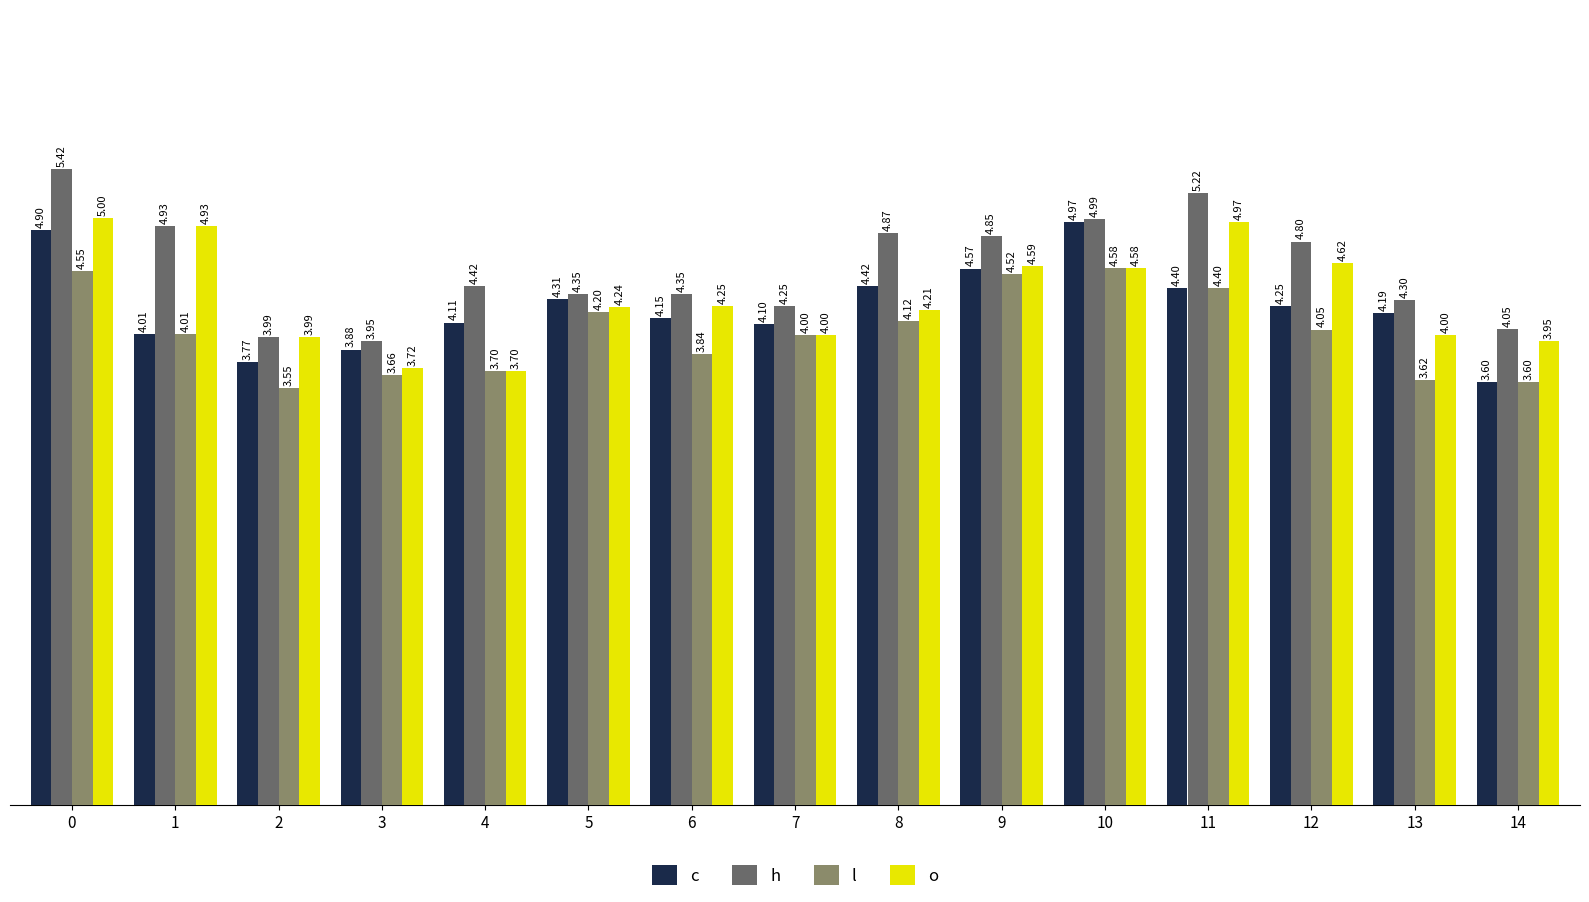

Rank the categories by c value from highest to lowest.

10, 0, 9, 8, 11, 5, 12, 13, 6, 4, 7, 1, 3, 2, 14